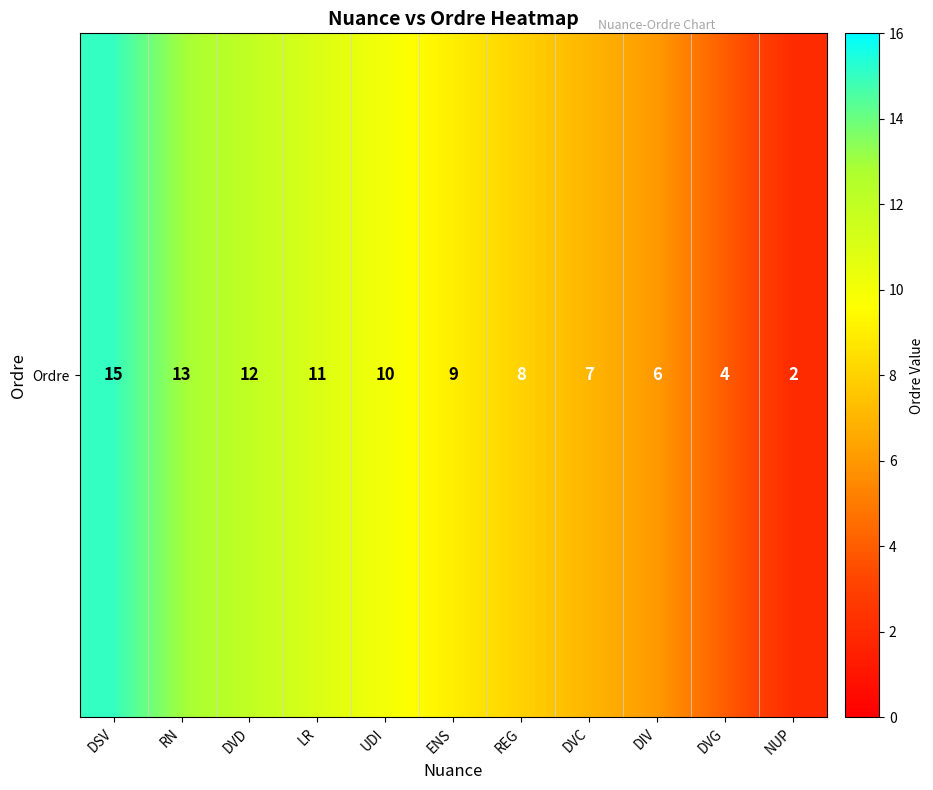

At which label does the data first exceed 9?

DSV